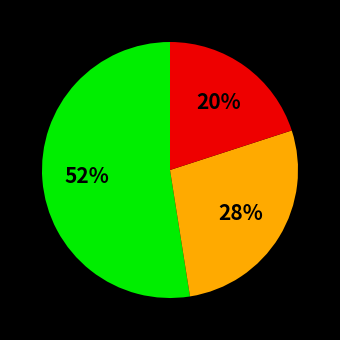

Is there a majority slice in this chart?

Yes